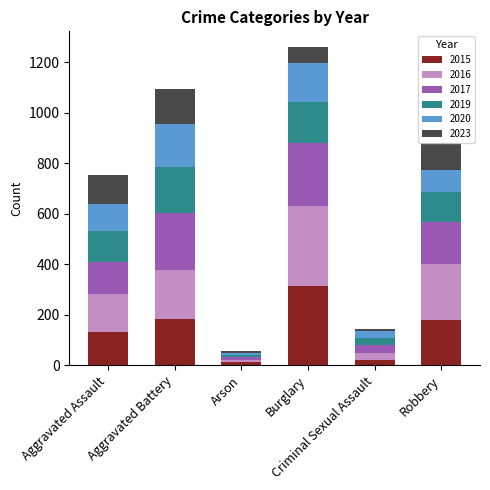

What is the average value of the 2015 series?

140